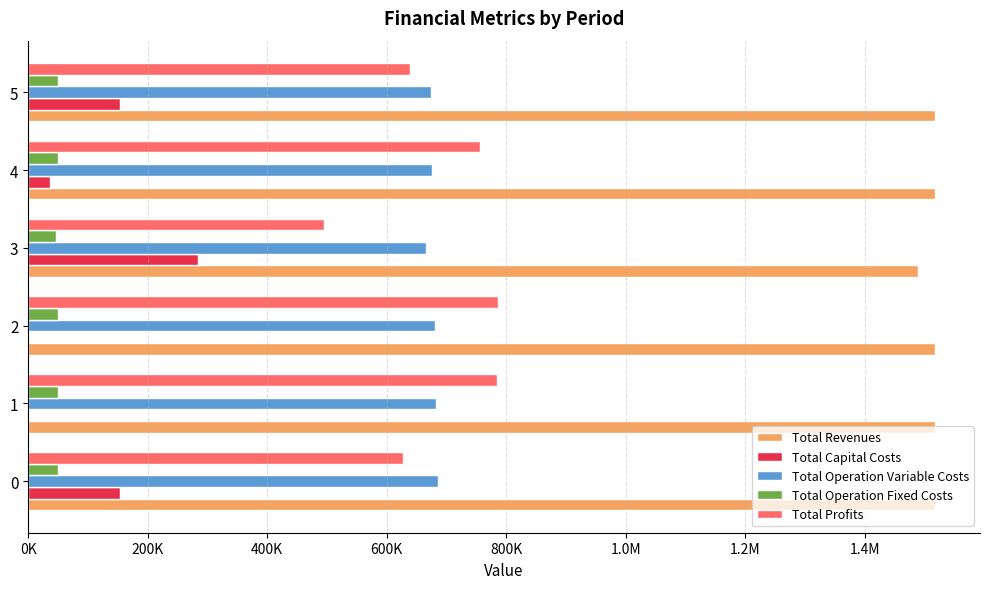

What are all the series names shown in the legend?

Total Revenues, Total Capital Costs, Total Operation Variable Costs, Total Operation Fixed Costs, Total Profits